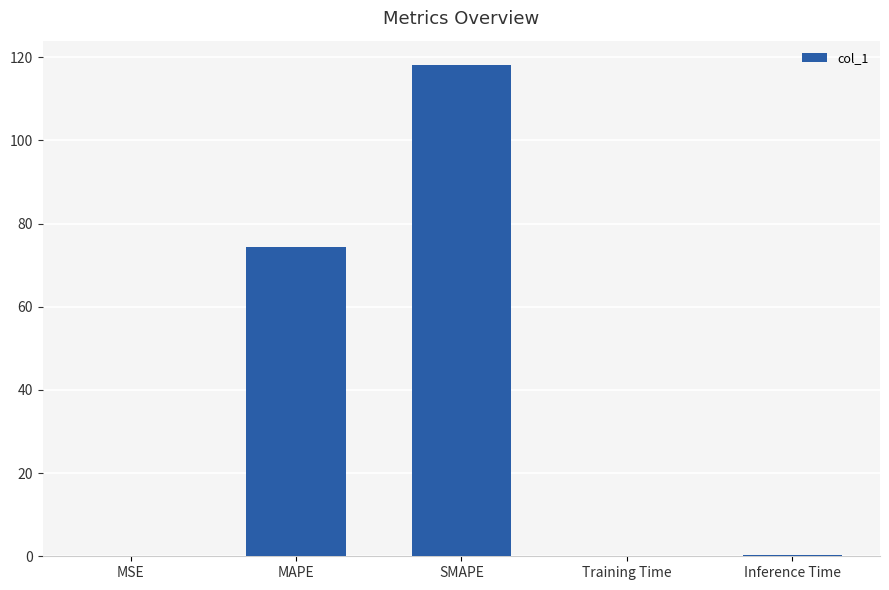

Does the chart contain stacked bars?

No